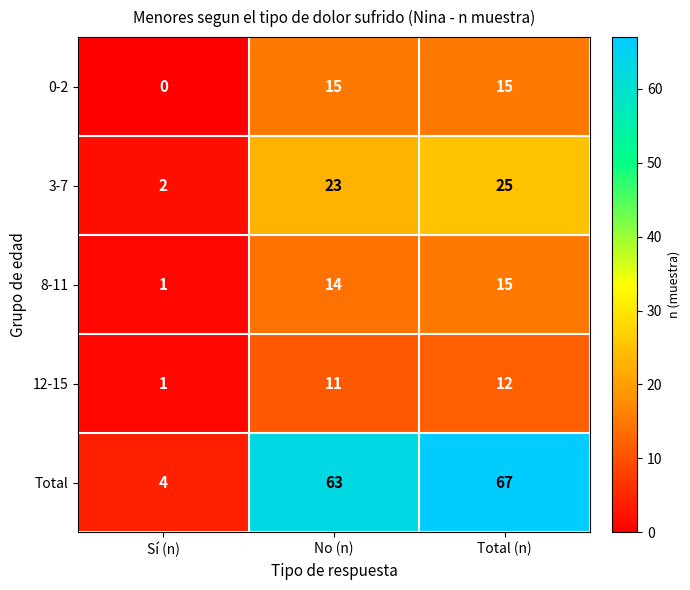

Where is 3-7 nearest to the value 13?

No (n)